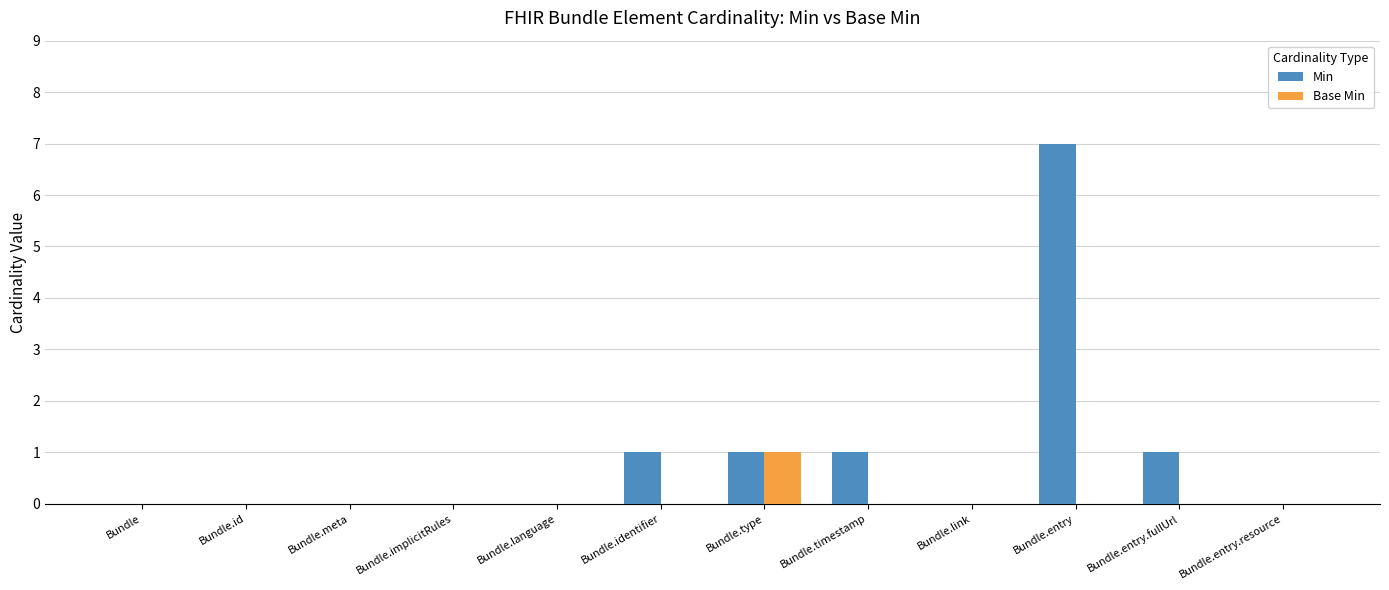

Which series has the widest spread of values?

Min